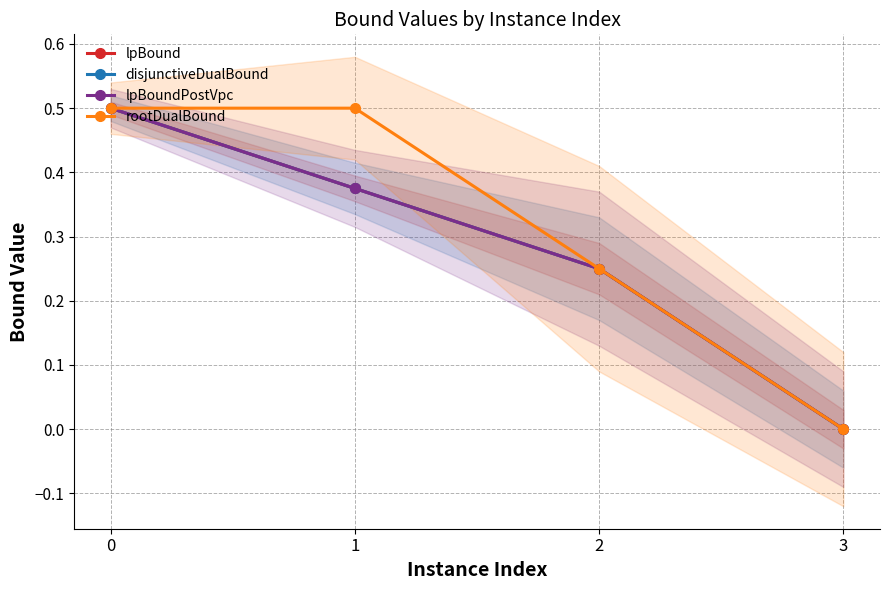

Count the number of categories in the chart.

4